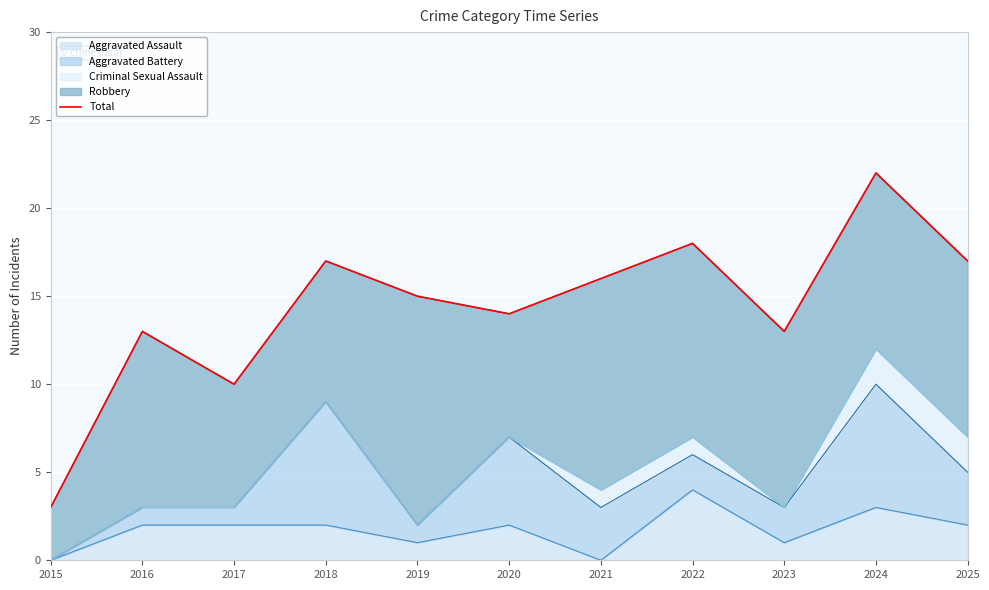

List the labels in order of value, largest first.

2024, 2022, 2018, 2025, 2021, 2019, 2020, 2016, 2023, 2017, 2015